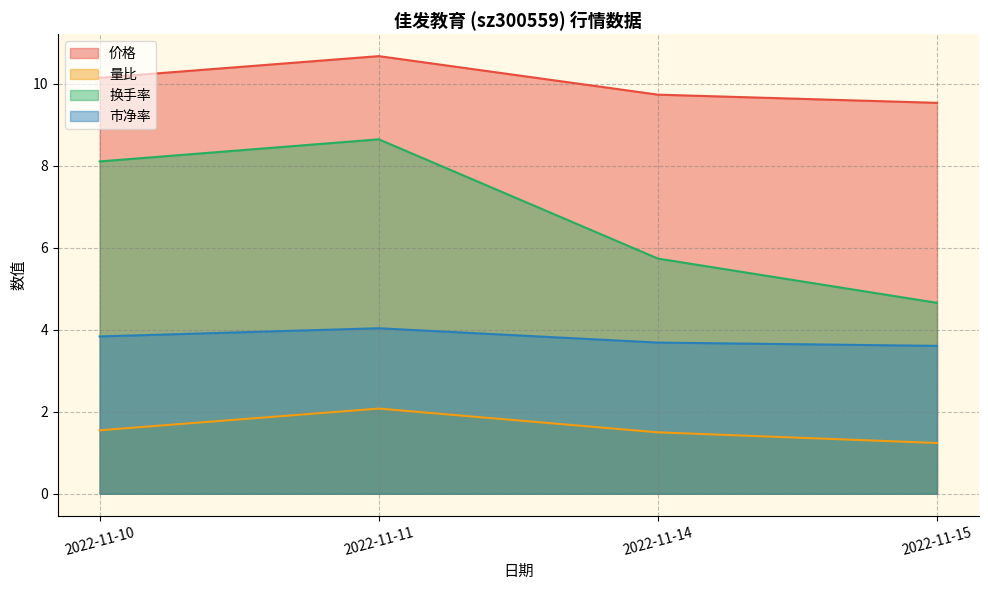

What is the value of the 市净率 point at the 1st from the left?

3.8